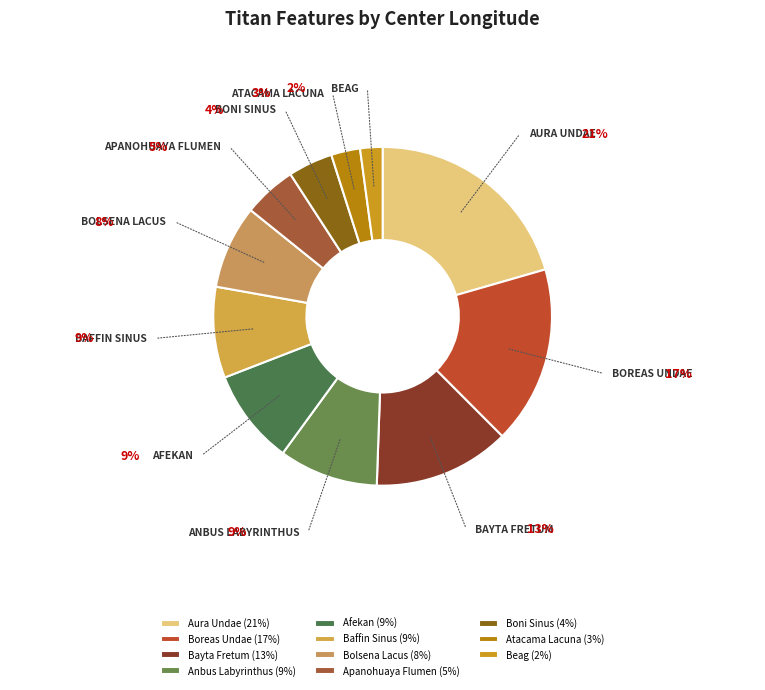

Is there a majority slice in this chart?

No